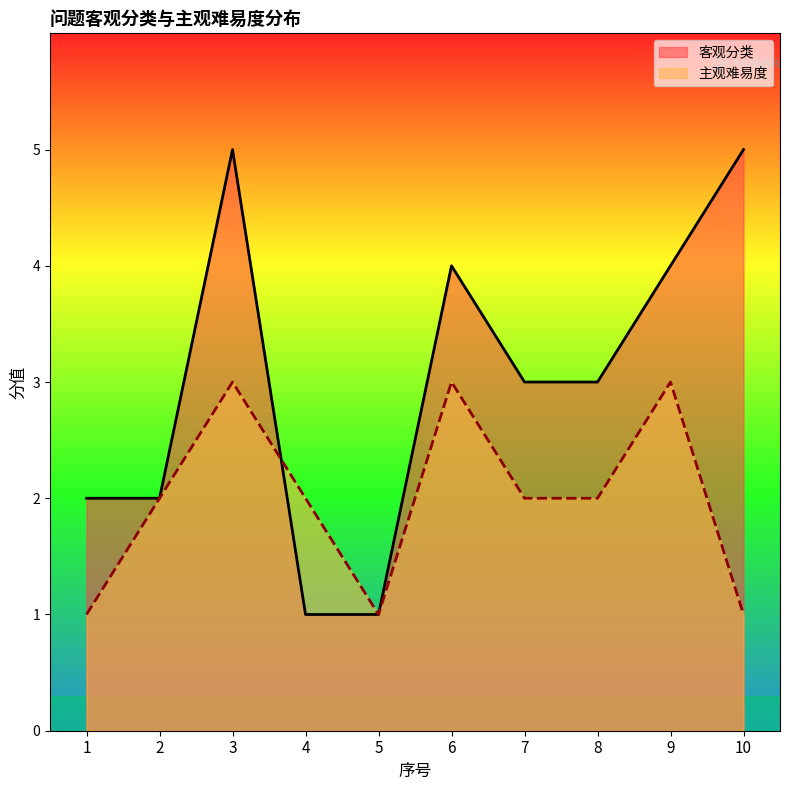

How many distinct data groups are displayed?

2